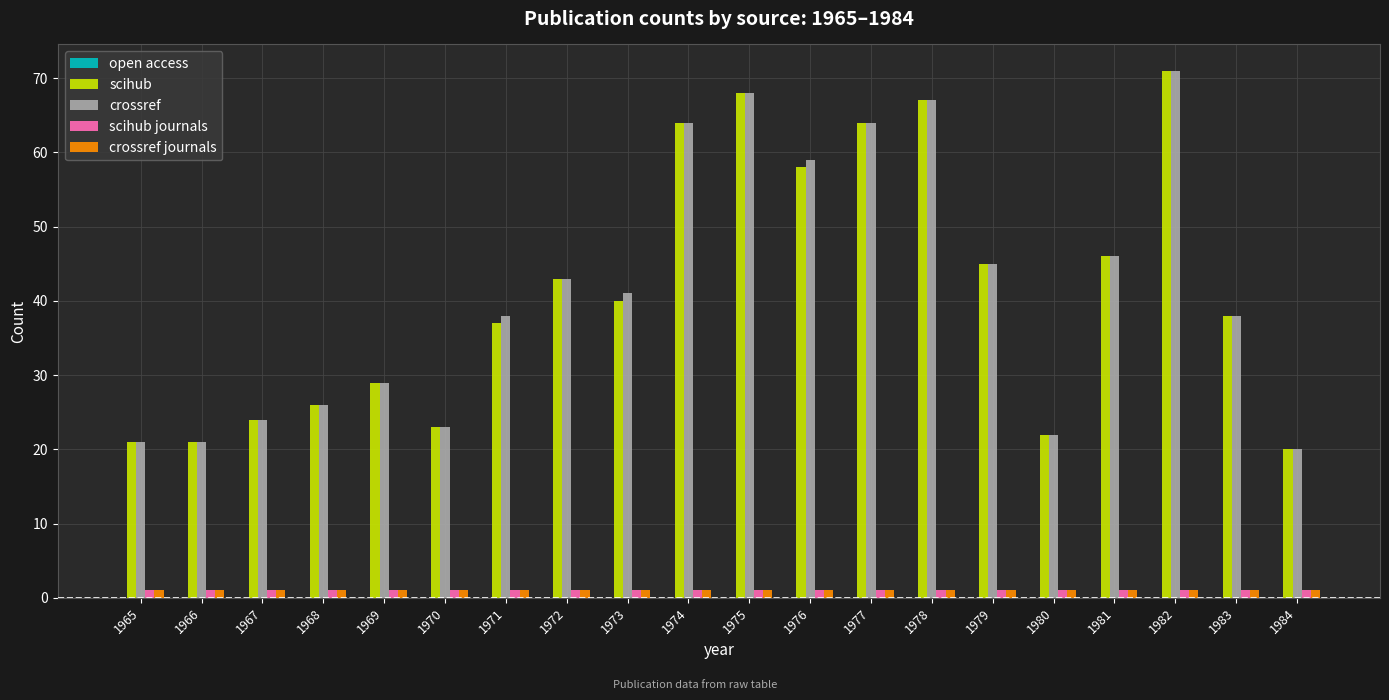

What is the average value of the scihub journals series?

1